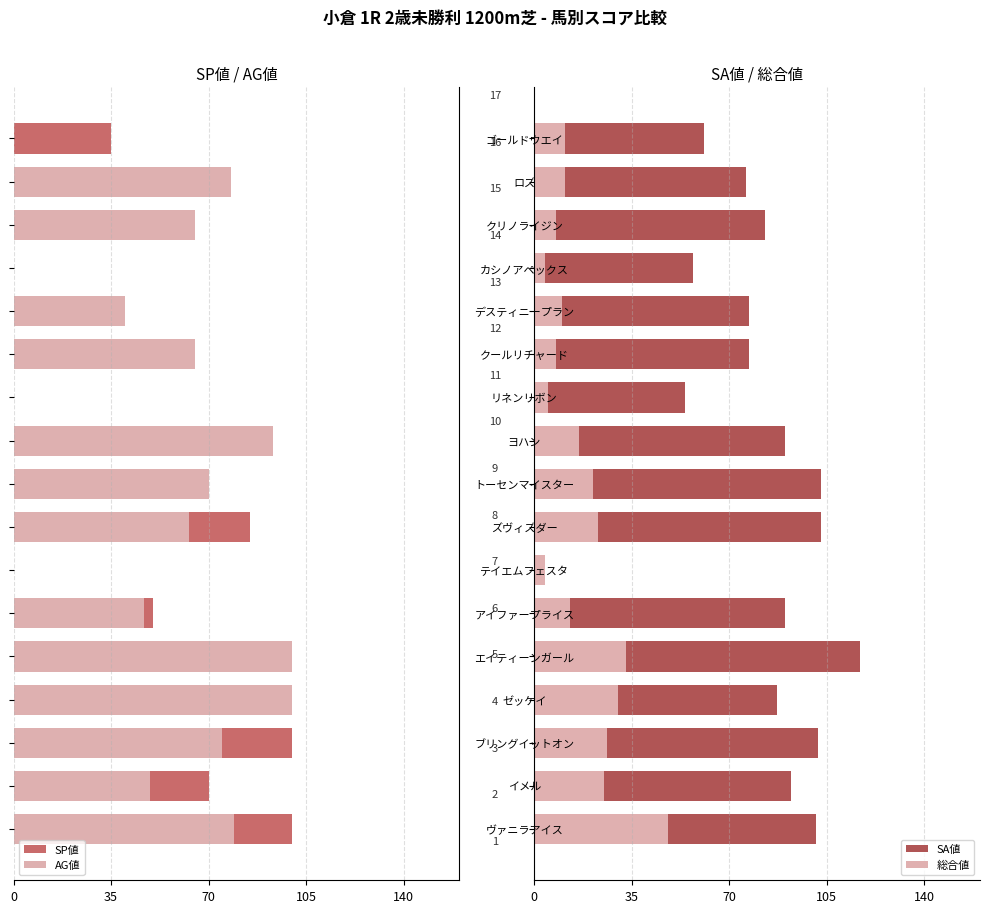

At which label is SA値 closest to 58?

カシノアペックス